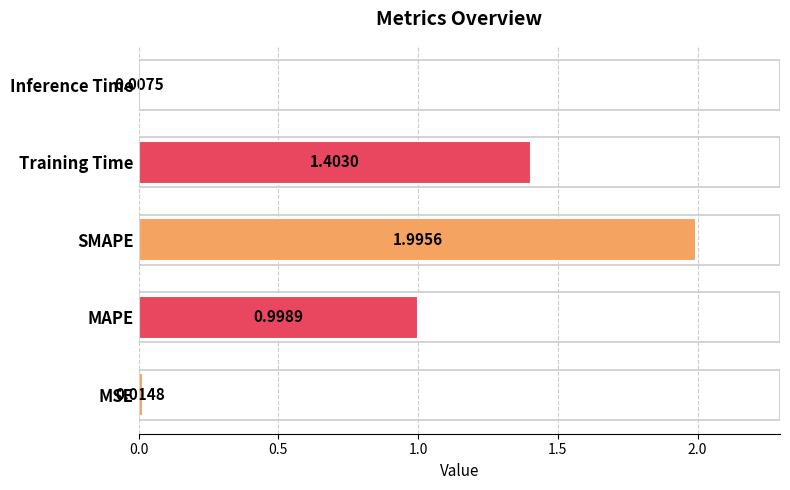

List the labels in order of value, smallest first.

Inference Time, MSE, MAPE, Training Time, SMAPE